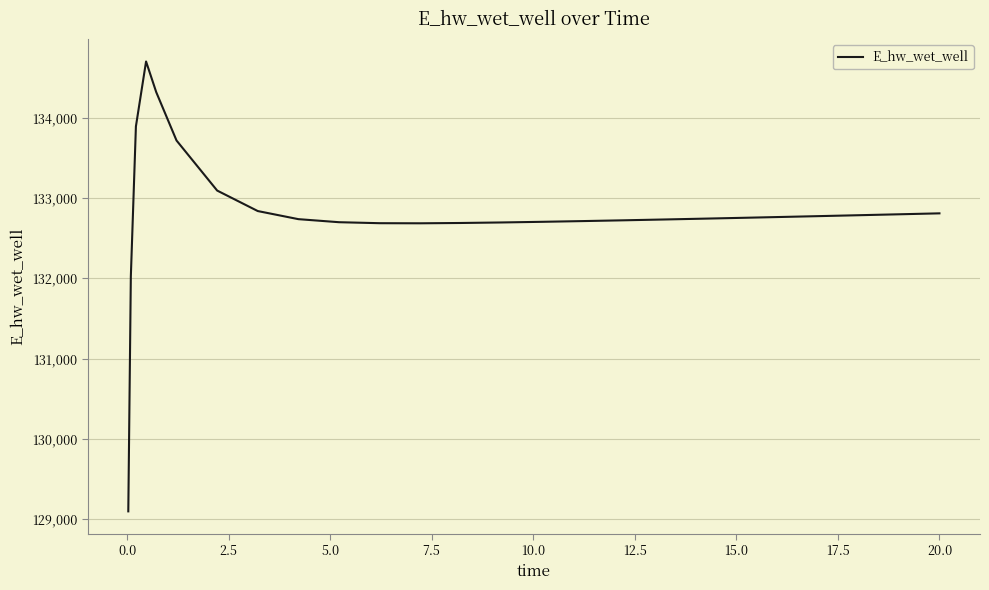

What is the greatest value displayed?

134699.0